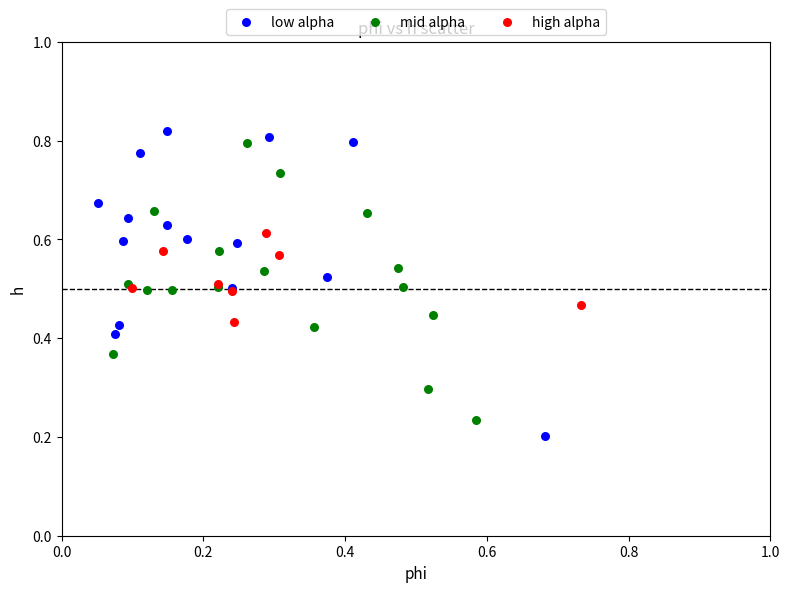

Which series contains the lowest Y value?

low alpha